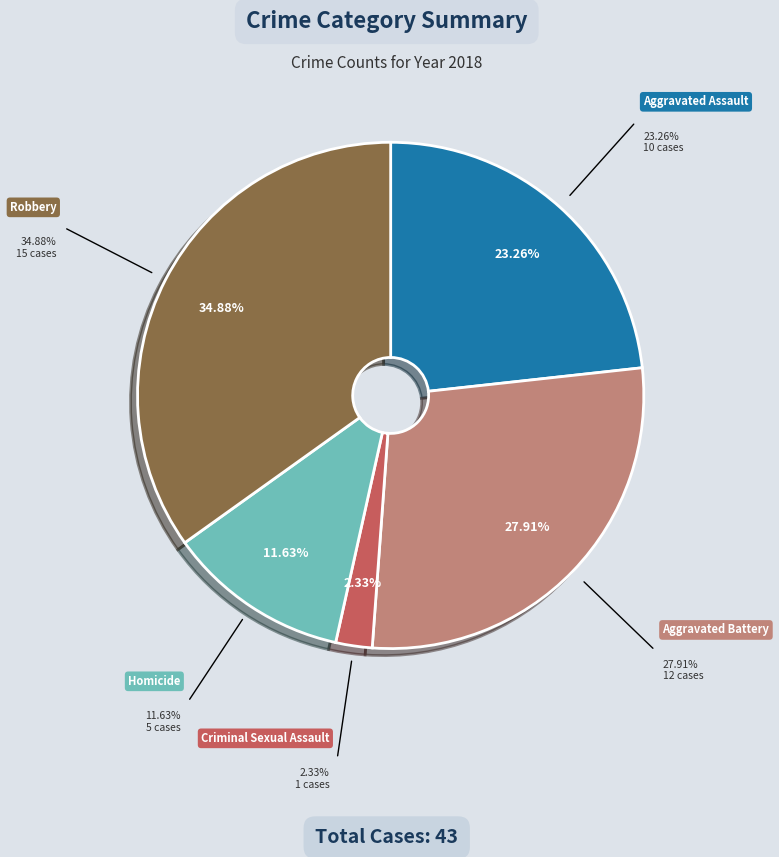

Is there any slice that represents more than half of the pie?

No